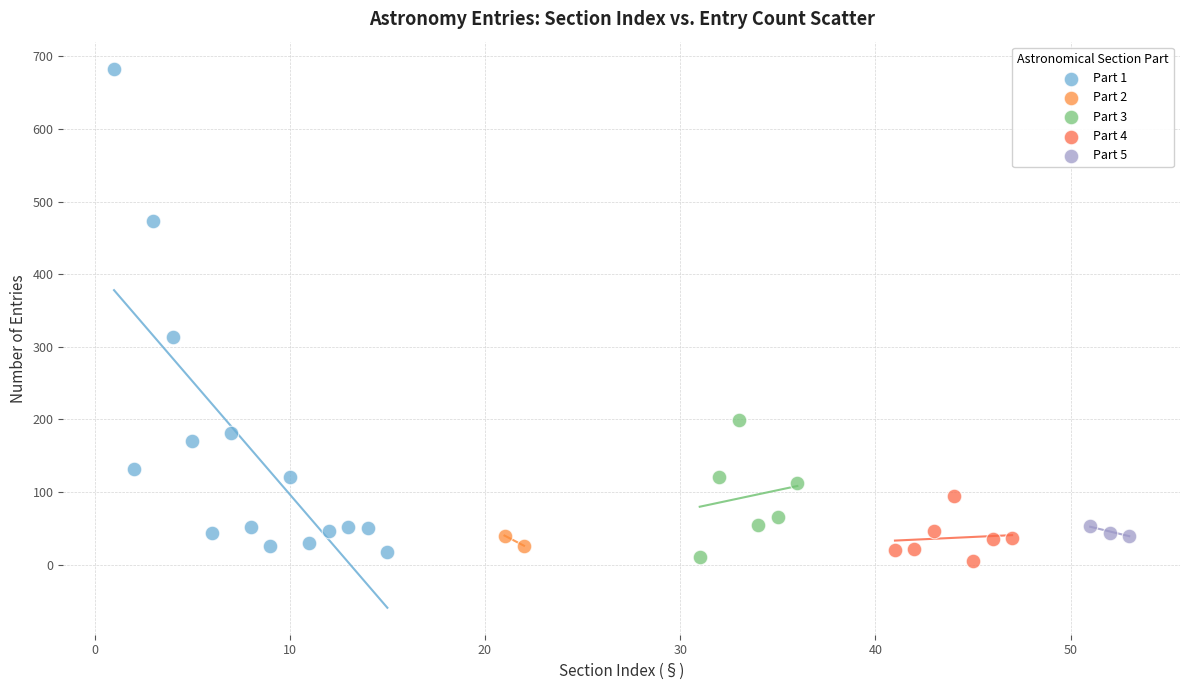

Which series has the largest Y range (max minus min)?

Part 1